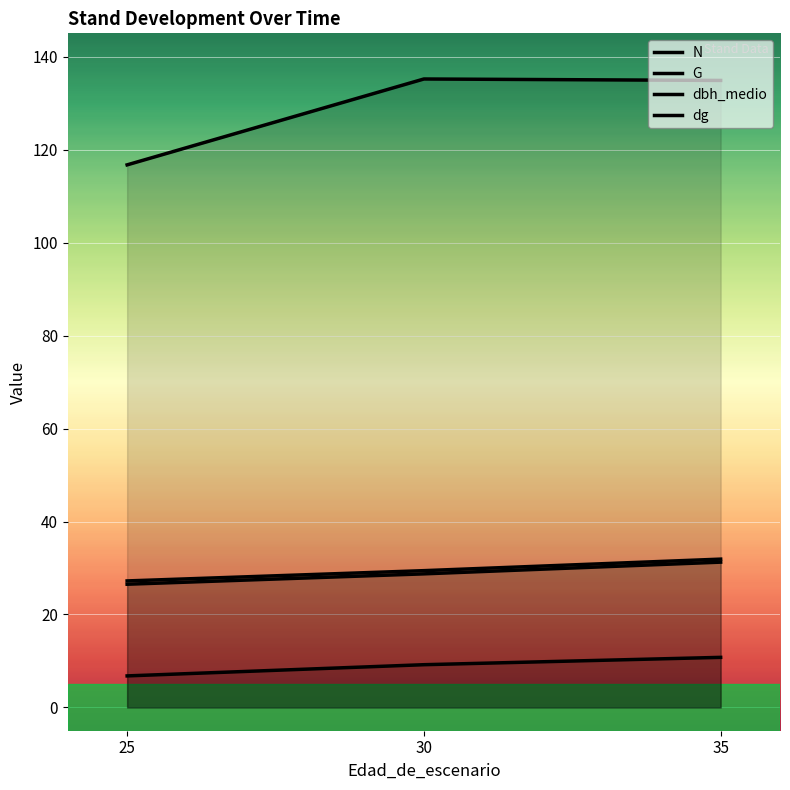

True or false: G and dbh_medio intersect in this chart.

False